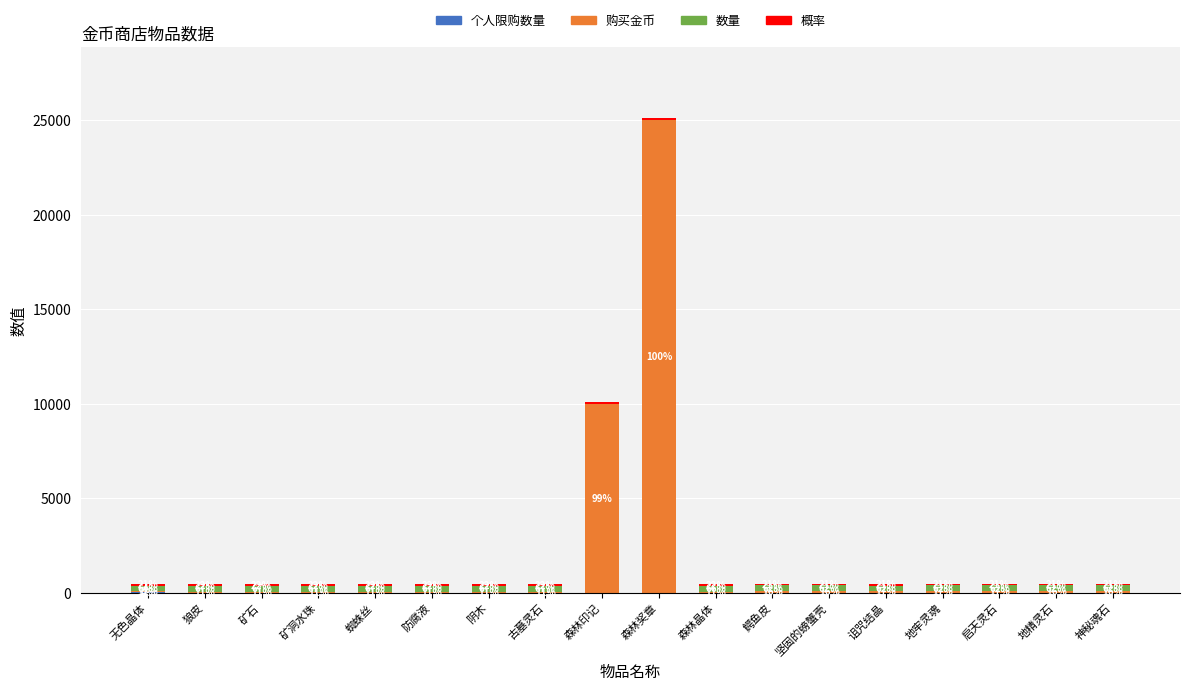

Are the bars grouped side by side (vs. stacked)?

No